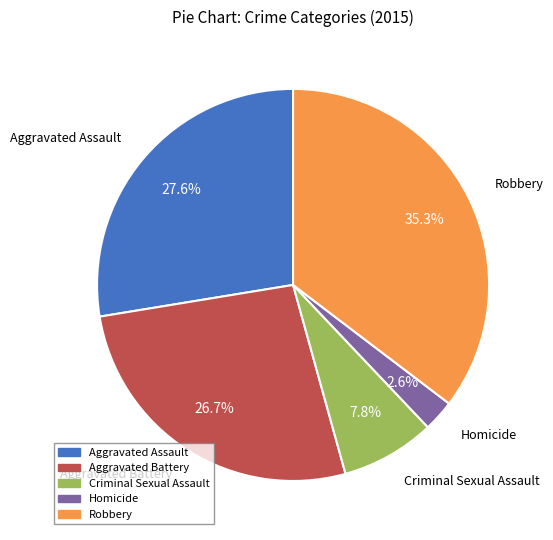

Is the sum of Homicide and Criminal Sexual Assault greater than half?

No